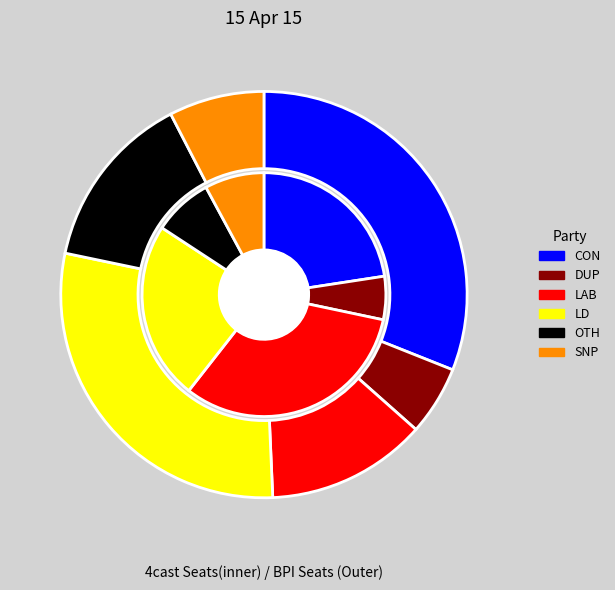

The 1 slice represents 3% of the pie. True or false?

True